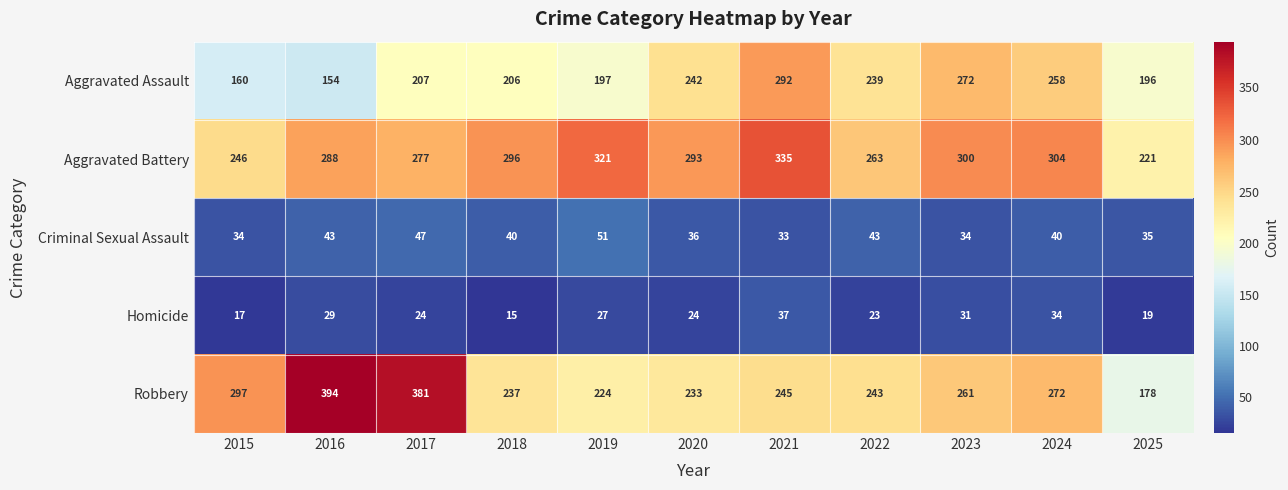

Between 2019 and 2024, which series saw the biggest shift?

Aggravated Assault